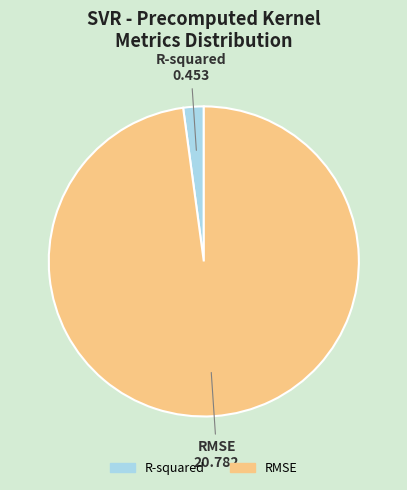

Between R-squared and RMSE, which is larger?

RMSE